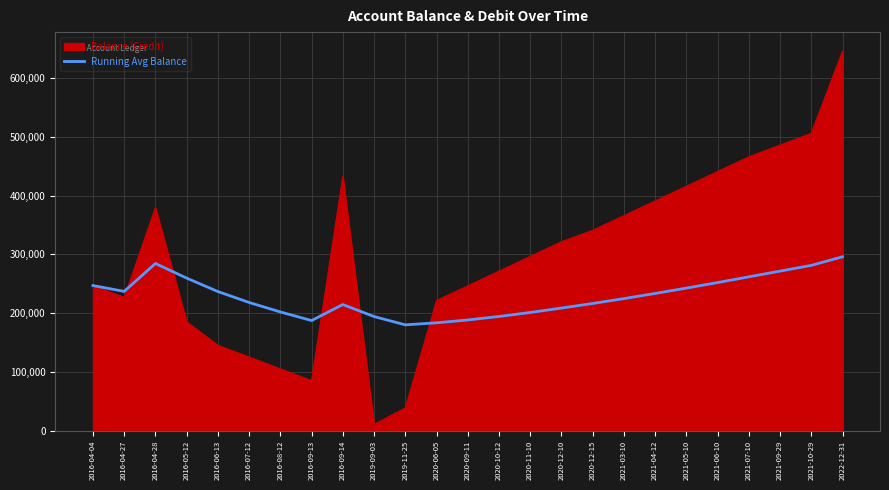

What value does the Balance (Credit) series have at 2021-06-10?

440987.7